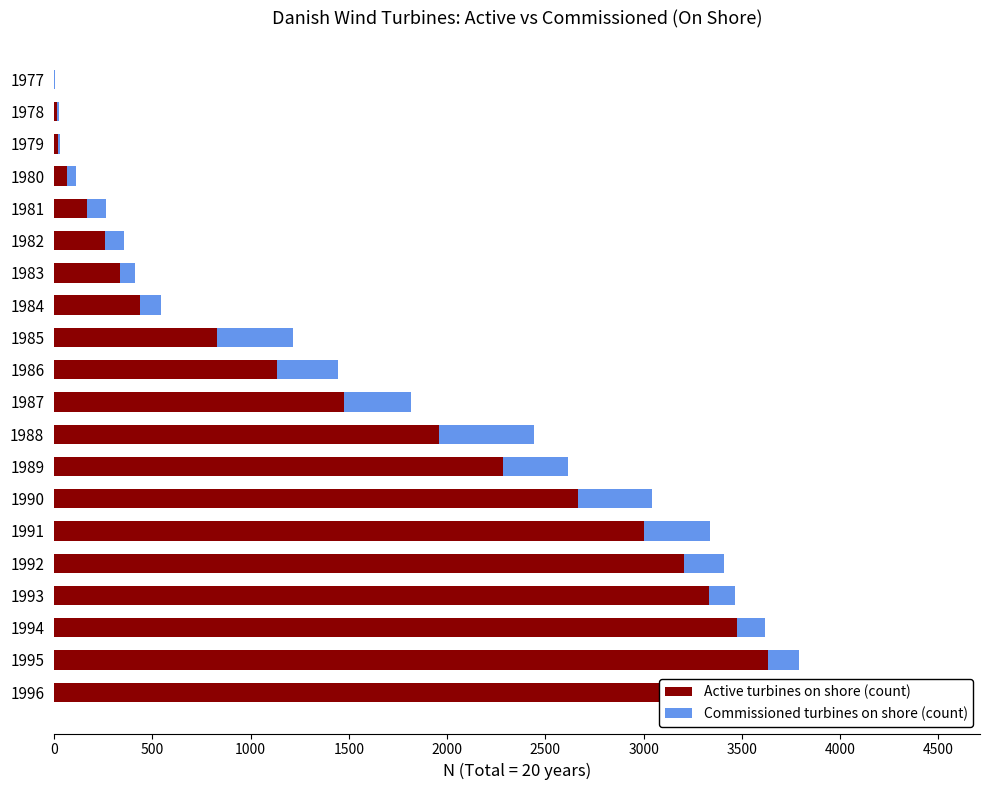

What is the minimum value for Active turbines on shore (count)?

2